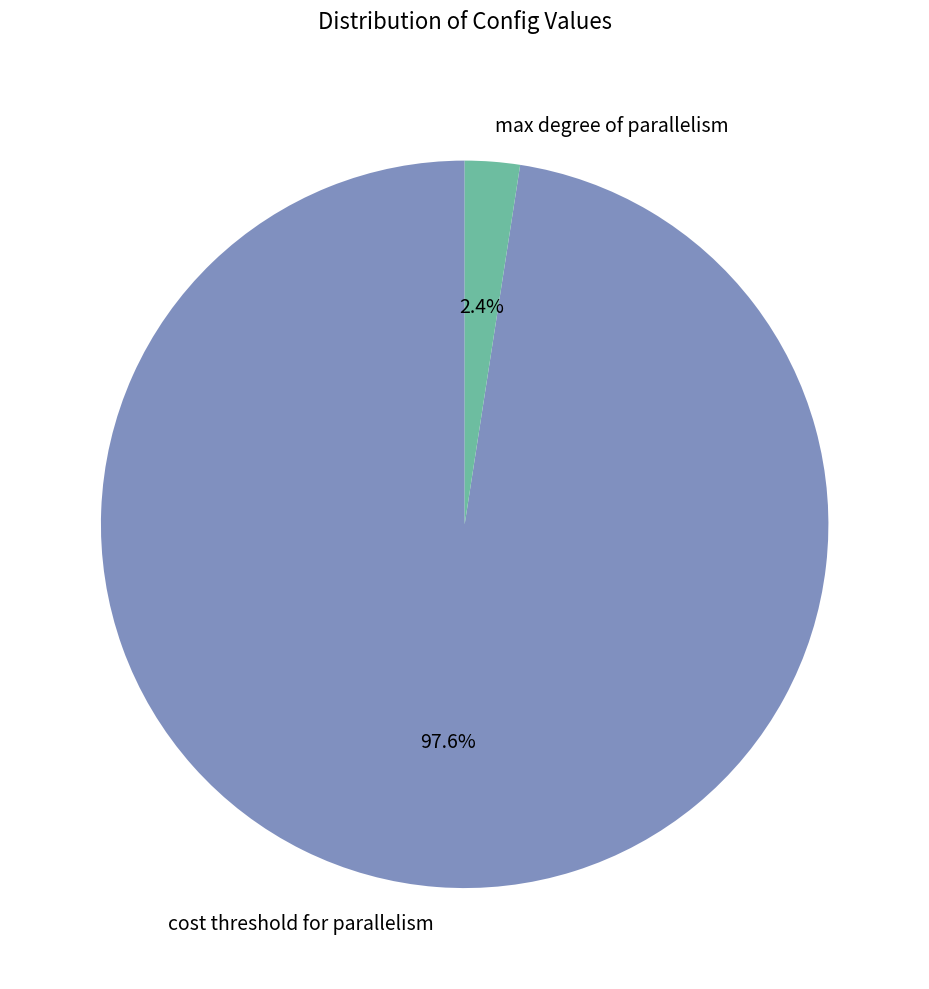

Rank the categories by value from highest to lowest.

cost threshold for parallelism, max degree of parallelism